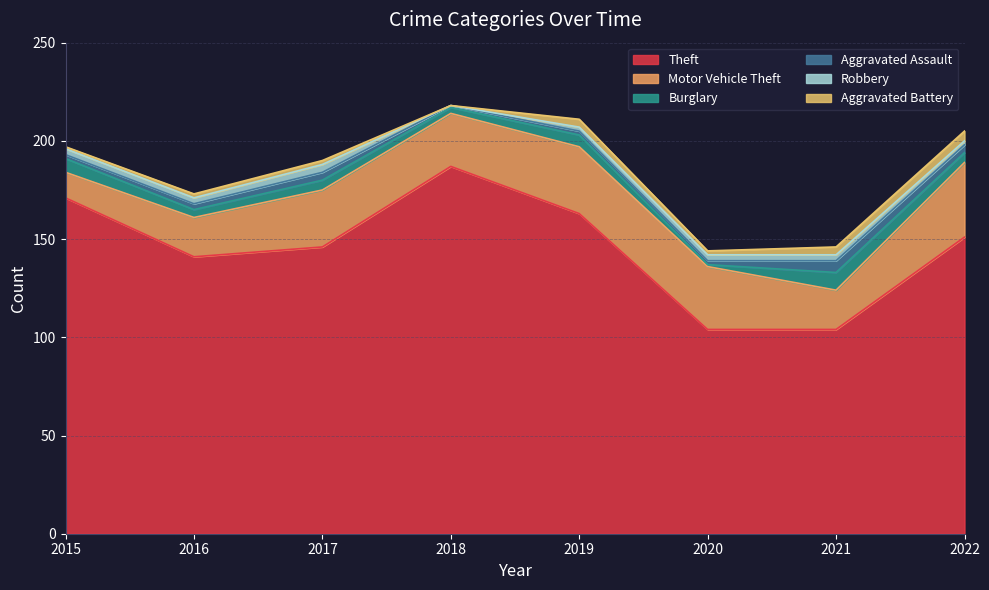

Reading left to right, what are all the values shown in this chart?

Theft: 2015=171	2016=141	2017=146	2018=187	2019=163	2020=104	2021=104	2022=151
Motor Vehicle Theft: 2015=13	2016=20	2017=29	2018=27	2019=34	2020=32	2021=20	2022=38
Burglary: 2015=7	2016=4	2017=5	2018=3	2019=6	2020=1	2021=9	2022=5
Aggravated Assault: 2015=2	2016=3	2017=4	2018=1	2019=2	2020=2	2021=6	2022=4
Robbery: 2015=3	2016=3	2017=4	2018=0	2019=2	2020=3	2021=3	2022=2
Aggravated Battery: 2015=1	2016=2	2017=2	2018=0	2019=4	2020=2	2021=4	2022=5